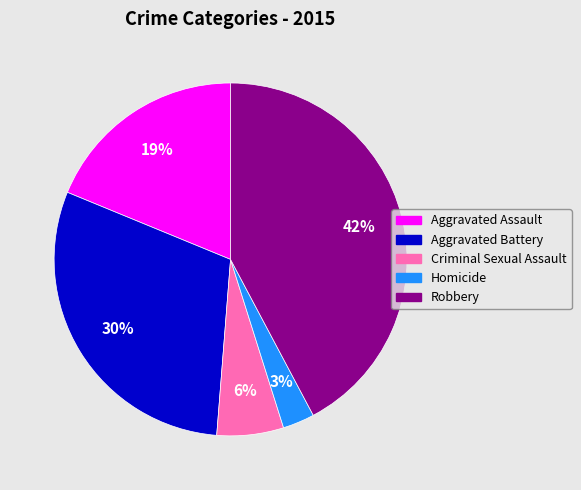

How many segments does this pie chart have?

5